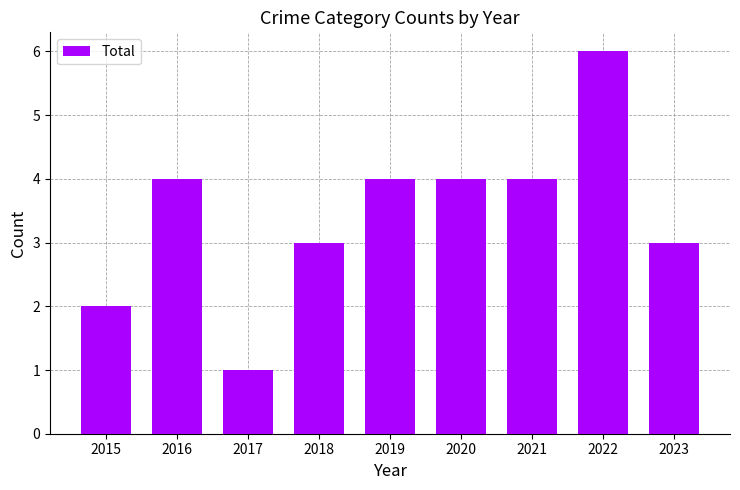

What is the value of the 8th bar from the left?

6